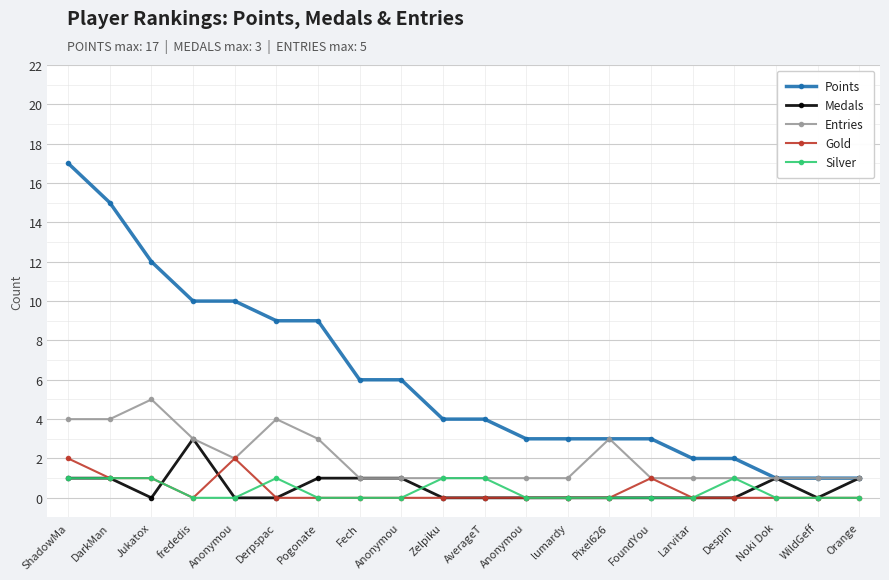

Which has a higher value, Derpspac or FoundYou?

Derpspac